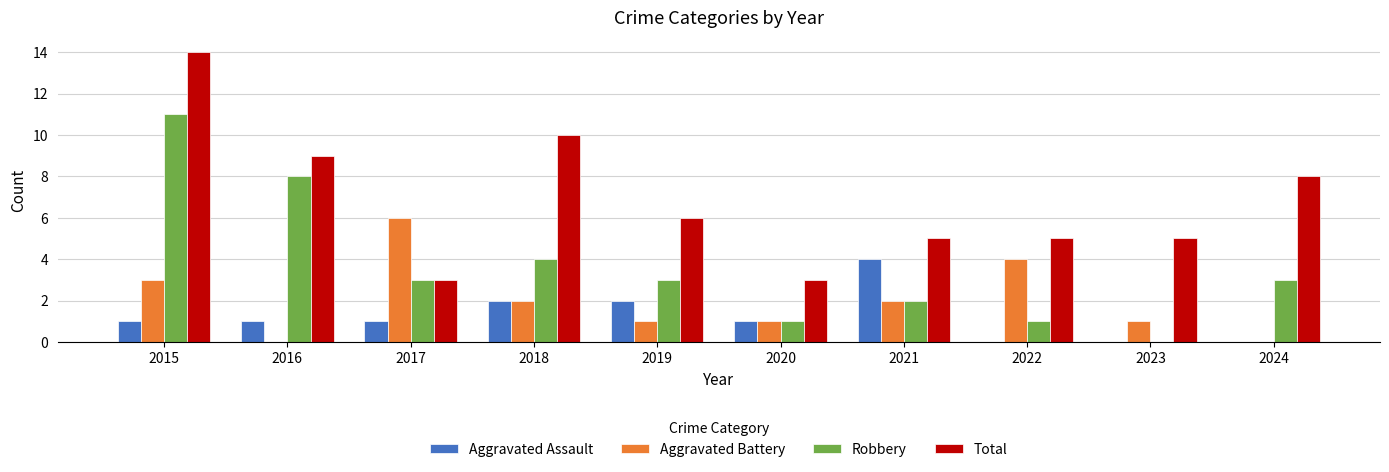

What value does the Total series have at 2024, to the nearest 5?

10